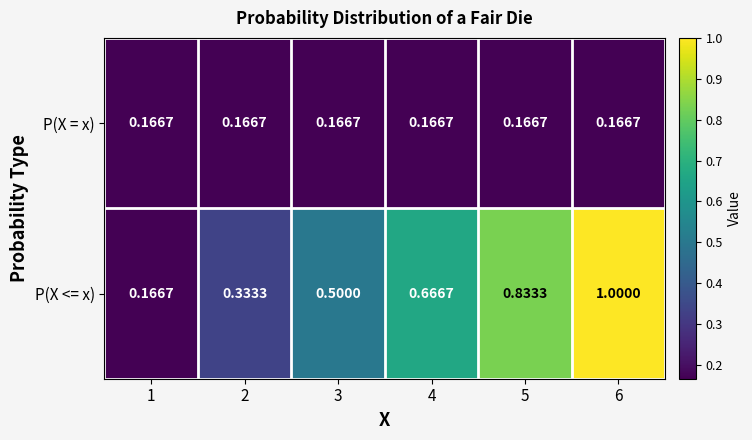

Rank the series at 4 from lowest to highest value.

P(X = x), P(X <= x)